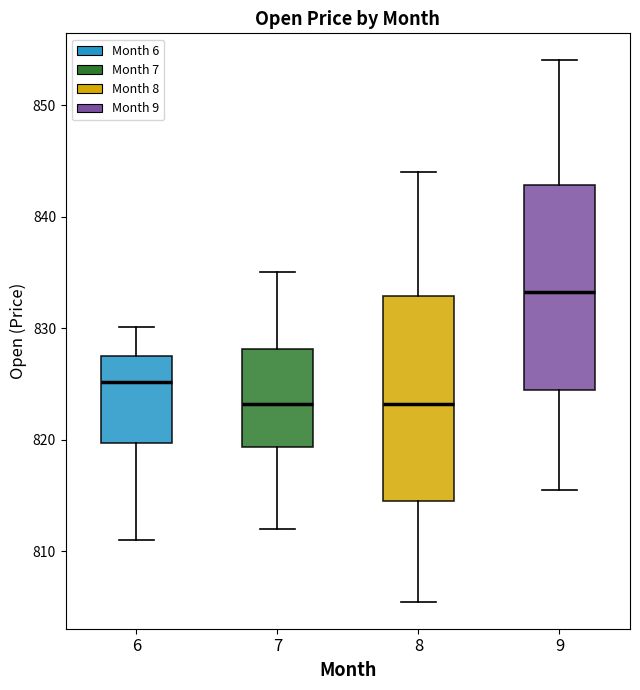

Where is the upper edge of the box at x = 8 on the y-axis? The values are not printed on the chart, so give them approximately, as read against the axis.

833